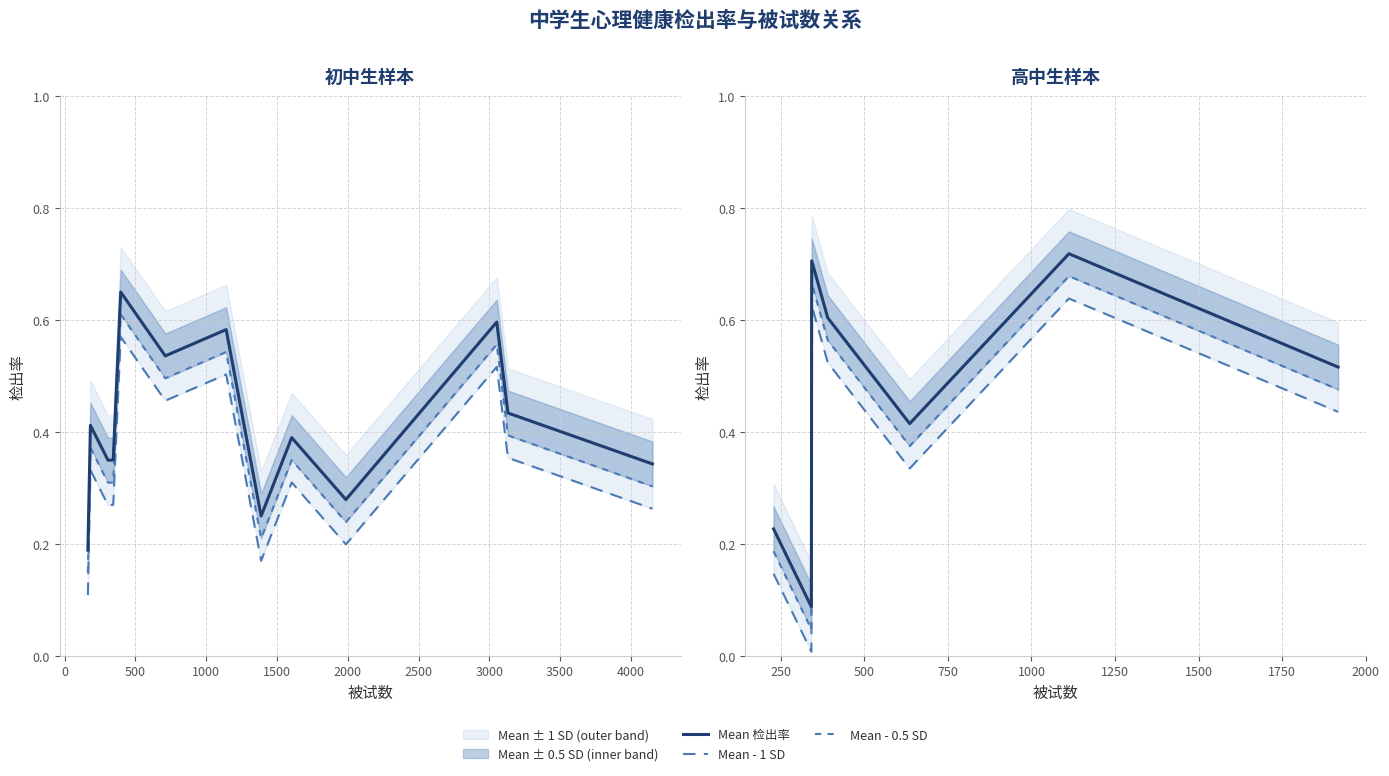

What is the difference between the highest and lowest values at 1000?

0.1